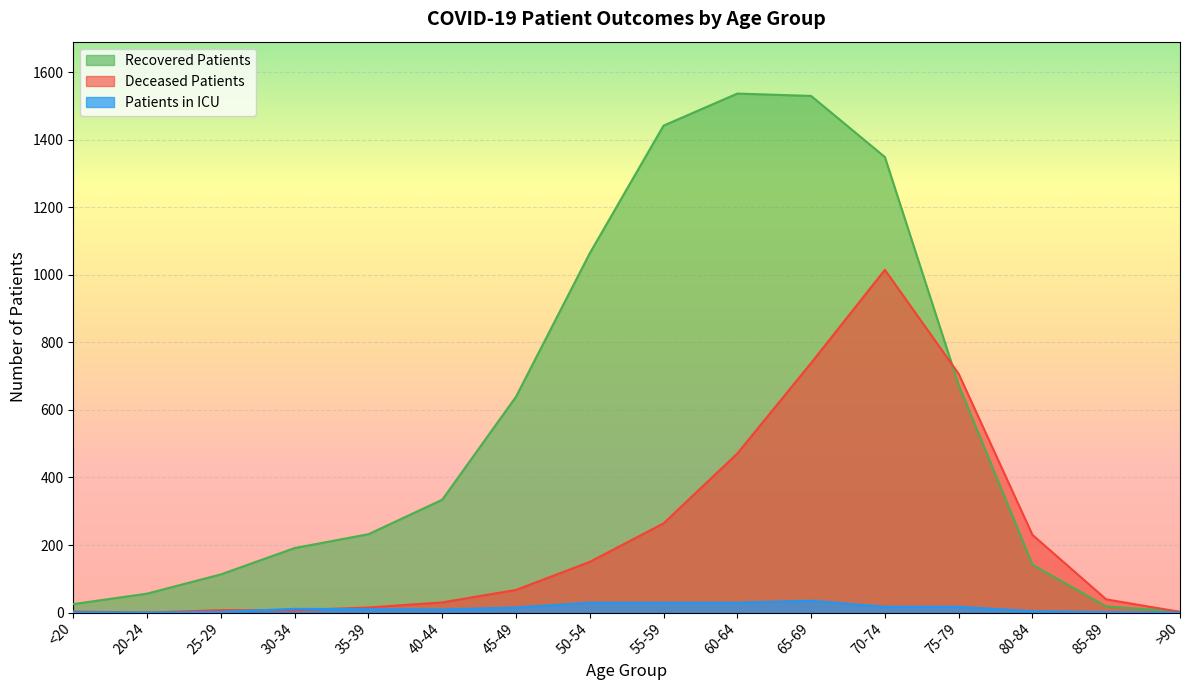

How many data points in deceased_patients are above 67?

7